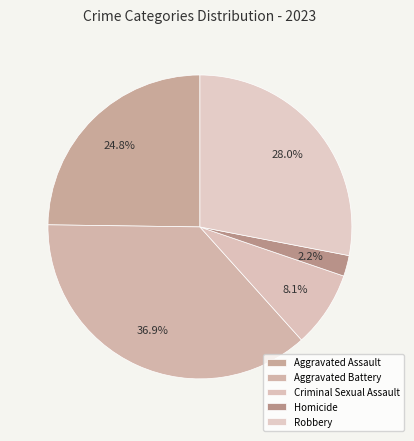

The Homicide slice represents 1% of the pie. True or false?

False